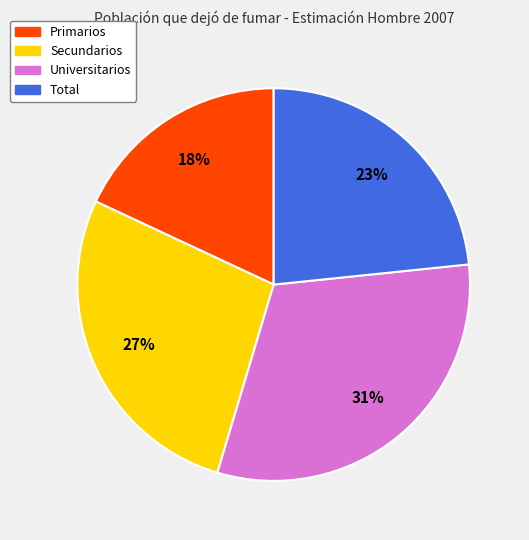

To the nearest percent, what is the combined percentage of Universitarios and Secundarios?

59%